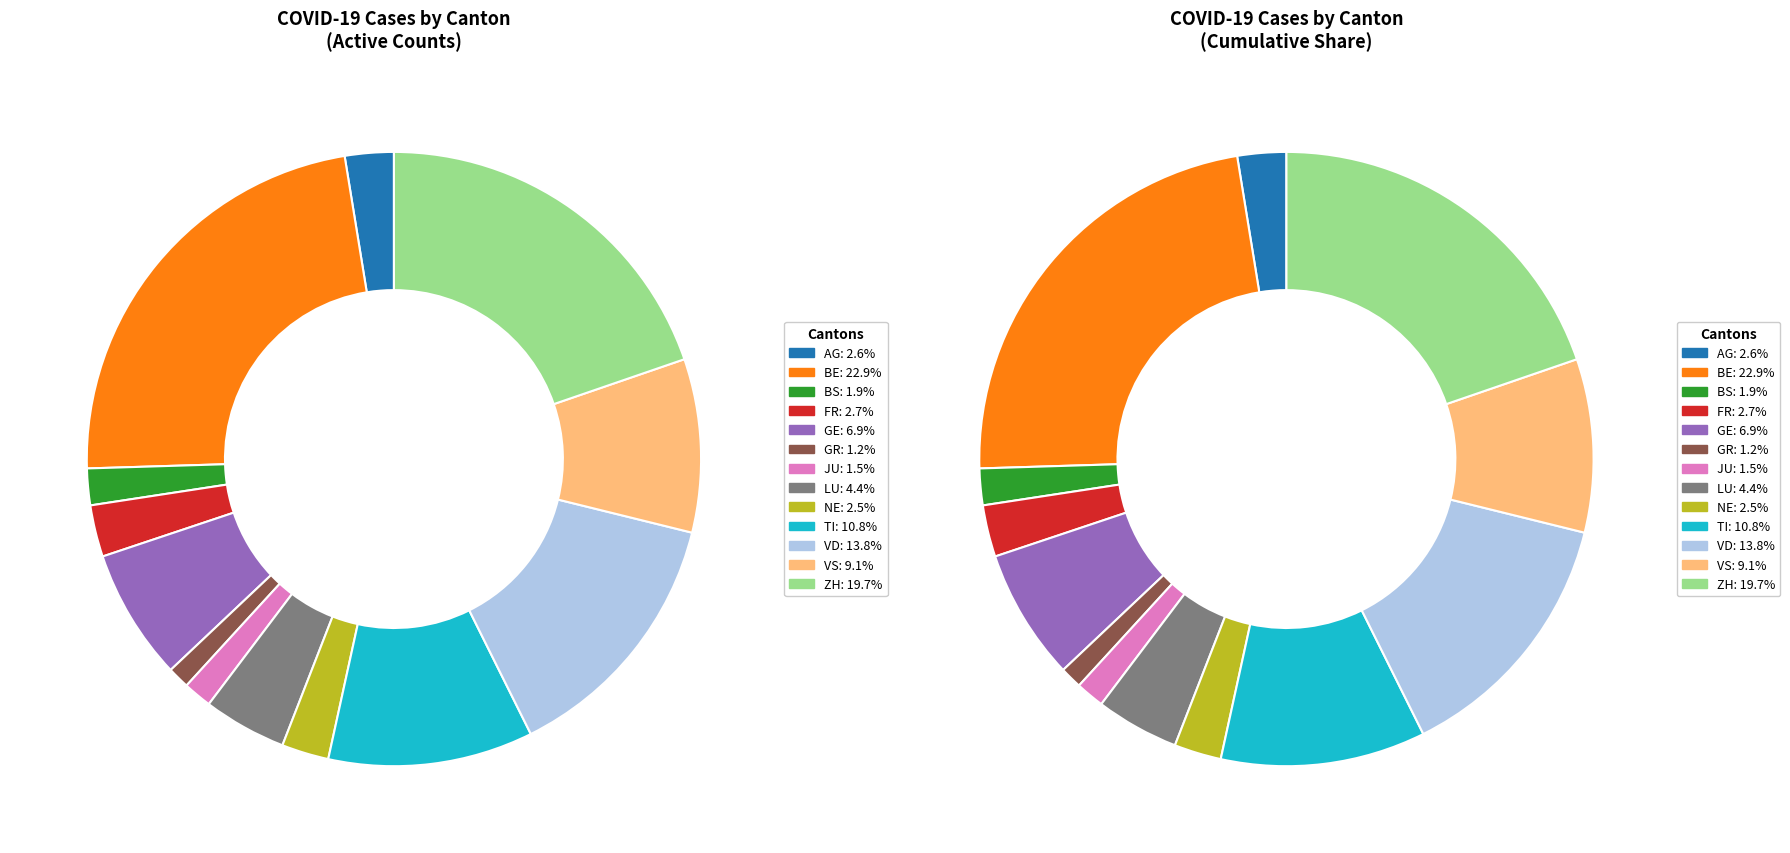

To the nearest percent, what is the difference between the AG and LU slice percentages?

2%